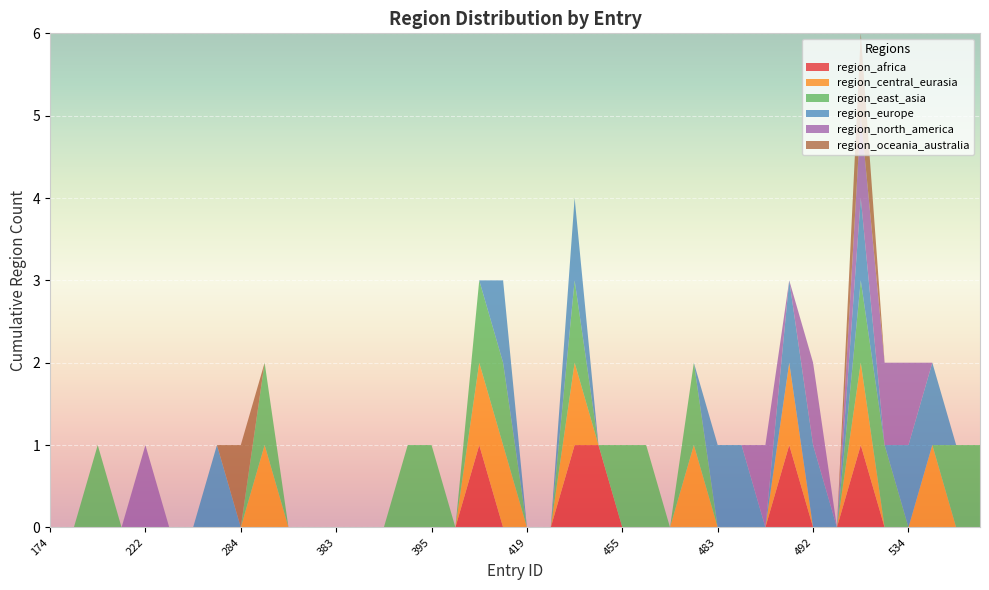

Reading right to left, what are all the values shown in this chart?

region_africa: 564=0	563=0	562=0	534=0	526=0	525=1	520=0	492=0	490=1	486=0	484=0	483=0	478=0	476=0	472=0	455=0	442=1	424=1	420=0	419=0	416=0	415=1	400=0	395=0	392=0	390=0	389=0	383=0	381=0	358=0	294=0	284=0	263=0	230=0	227=0	222=0	211=0	200=0	190=0	174=0
region_central_eurasia: 564=0	563=0	562=1	534=0	526=0	525=1	520=0	492=0	490=1	486=0	484=0	483=0	478=1	476=0	472=0	455=0	442=0	424=1	420=0	419=0	416=1	415=1	400=0	395=0	392=0	390=0	389=0	383=0	381=0	358=0	294=1	284=0	263=0	230=0	227=0	222=0	211=0	200=0	190=0	174=0
region_east_asia: 564=1	563=1	562=0	534=0	526=1	525=1	520=0	492=0	490=0	486=0	484=0	483=0	478=1	476=0	472=1	455=1	442=0	424=1	420=0	419=0	416=1	415=1	400=0	395=1	392=1	390=0	389=0	383=0	381=0	358=0	294=1	284=0	263=0	230=0	227=0	222=0	211=0	200=1	190=0	174=0
region_europe: 564=0	563=0	562=1	534=1	526=0	525=1	520=0	492=1	490=1	486=0	484=1	483=1	478=0	476=0	472=0	455=0	442=0	424=1	420=0	419=0	416=1	415=0	400=0	395=0	392=0	390=0	389=0	383=0	381=0	358=0	294=0	284=0	263=1	230=0	227=0	222=0	211=0	200=0	190=0	174=0
region_north_america: 564=0	563=0	562=0	534=1	526=1	525=1	520=0	492=1	490=0	486=1	484=0	483=0	478=0	476=0	472=0	455=0	442=0	424=0	420=0	419=0	416=0	415=0	400=0	395=0	392=0	390=0	389=0	383=0	381=0	358=0	294=0	284=0	263=0	230=0	227=0	222=1	211=0	200=0	190=0	174=0
region_oceania_australia: 564=0	563=0	562=0	534=0	526=0	525=1	520=0	492=0	490=0	486=0	484=0	483=0	478=0	476=0	472=0	455=0	442=0	424=0	420=0	419=0	416=0	415=0	400=0	395=0	392=0	390=0	389=0	383=0	381=0	358=0	294=0	284=1	263=0	230=0	227=0	222=0	211=0	200=0	190=0	174=0